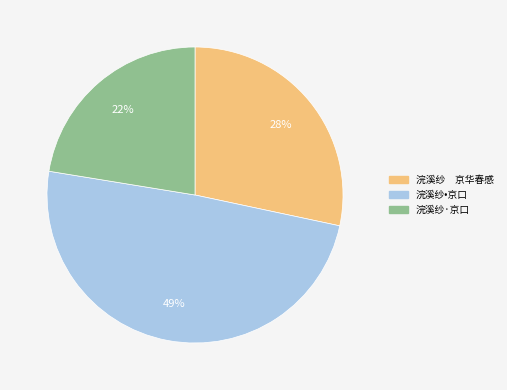

To the nearest percent, what is the difference between the 浣溪纱·京口 and 浣溪纱•京口 slice percentages?

27%